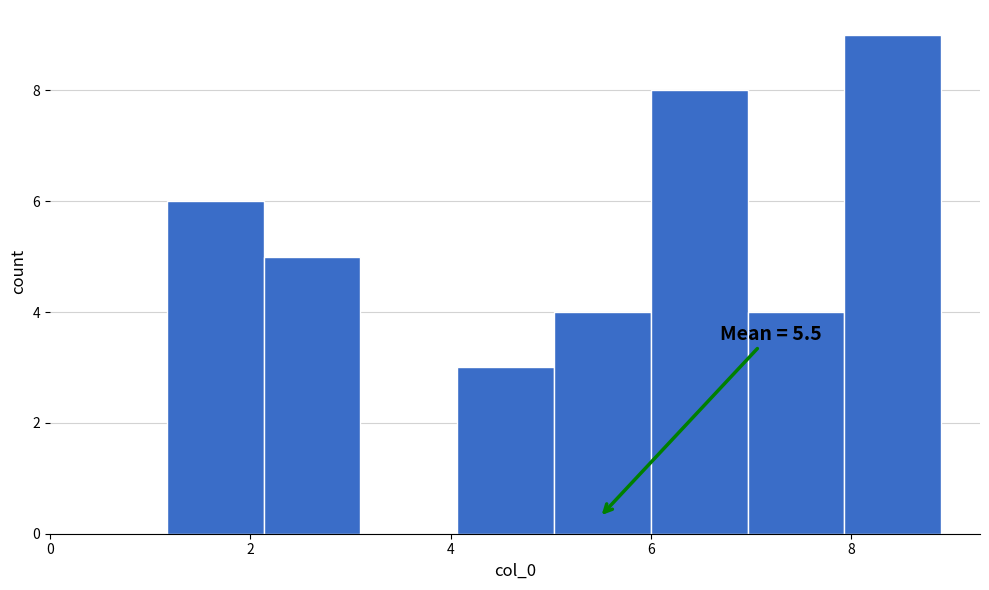

Which range on the x-axis has the tallest bar?

8.0 to 8.8